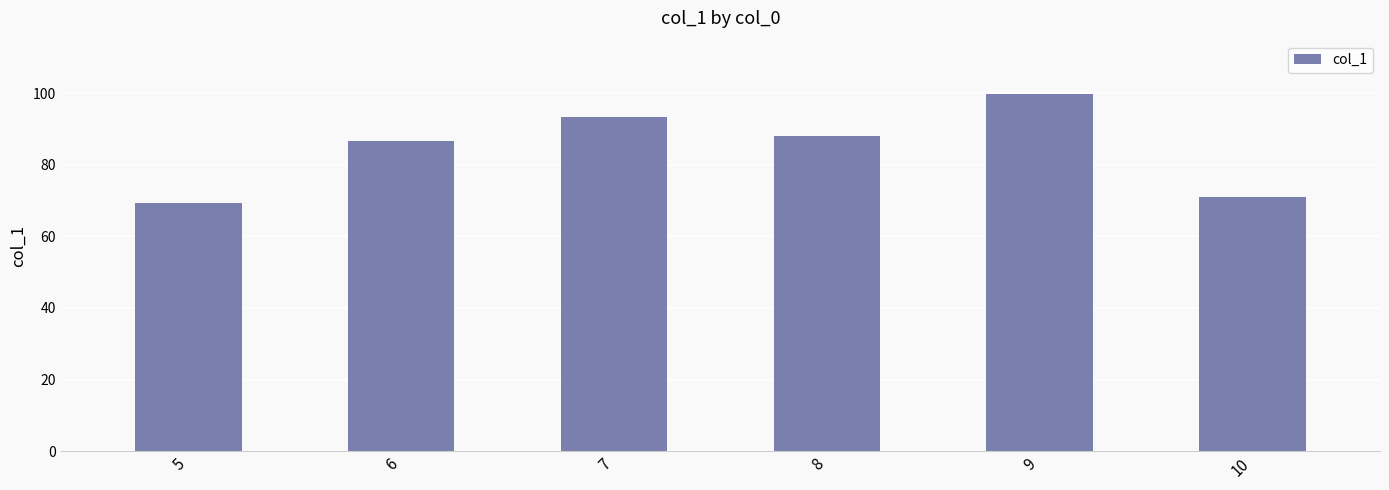

Rank the categories by value from highest to lowest.

9, 7, 8, 6, 10, 5